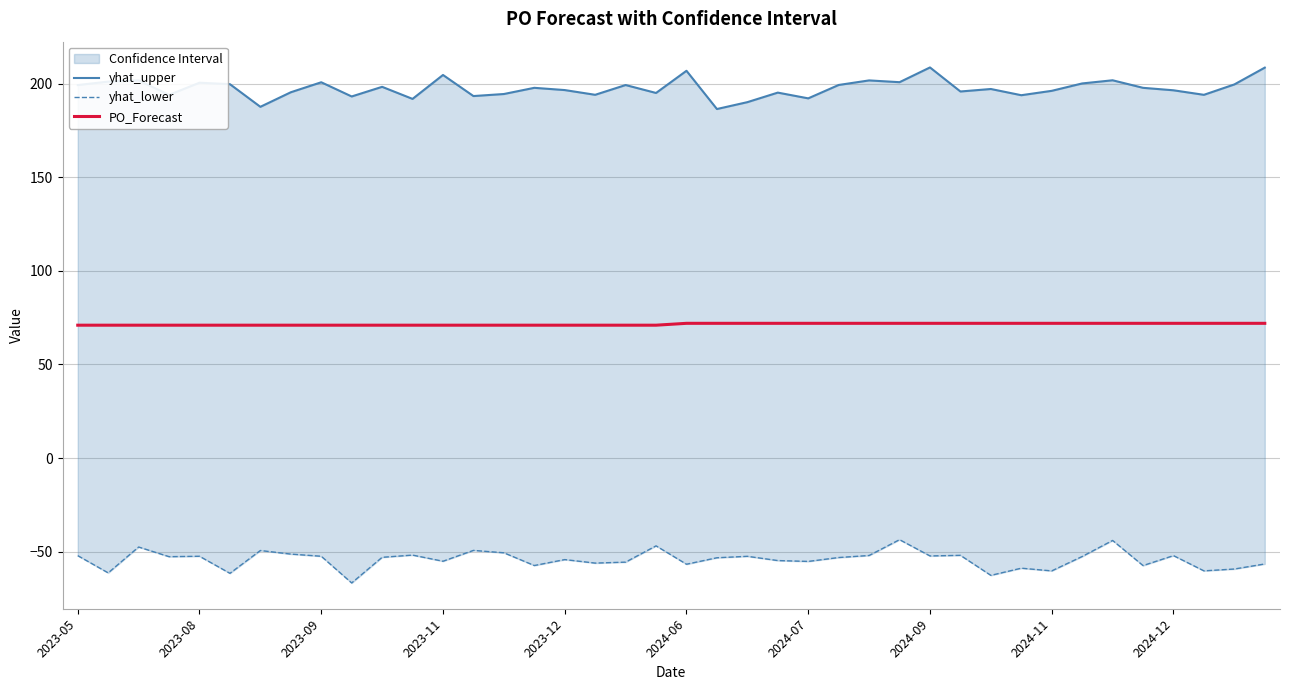

What is the difference between the highest and lowest values at 17?

250.2